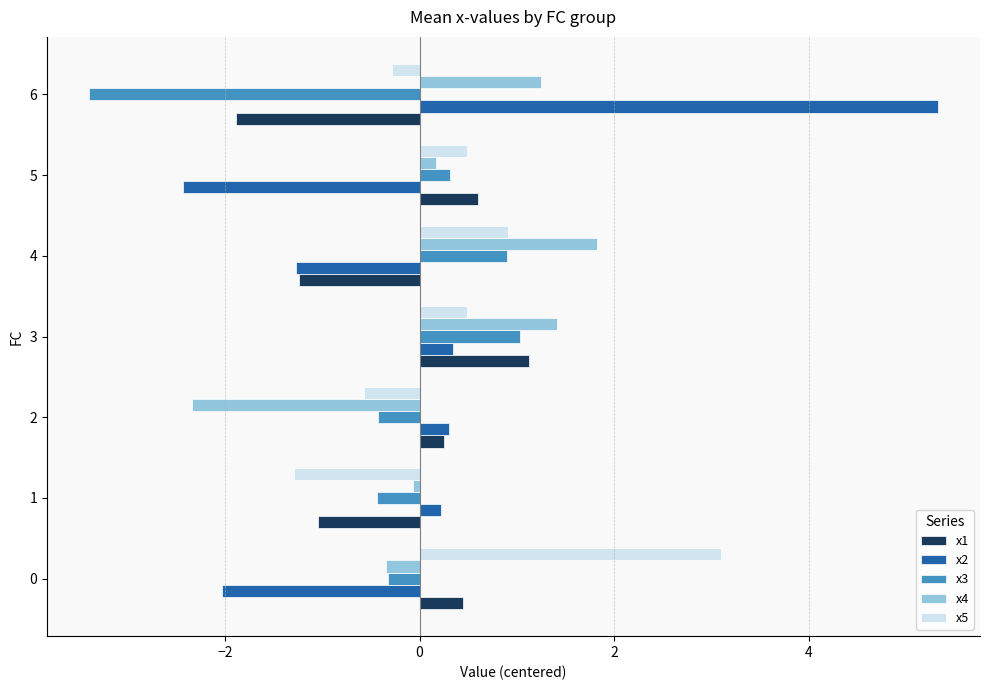

Which series has the largest range (max minus min)?

x2